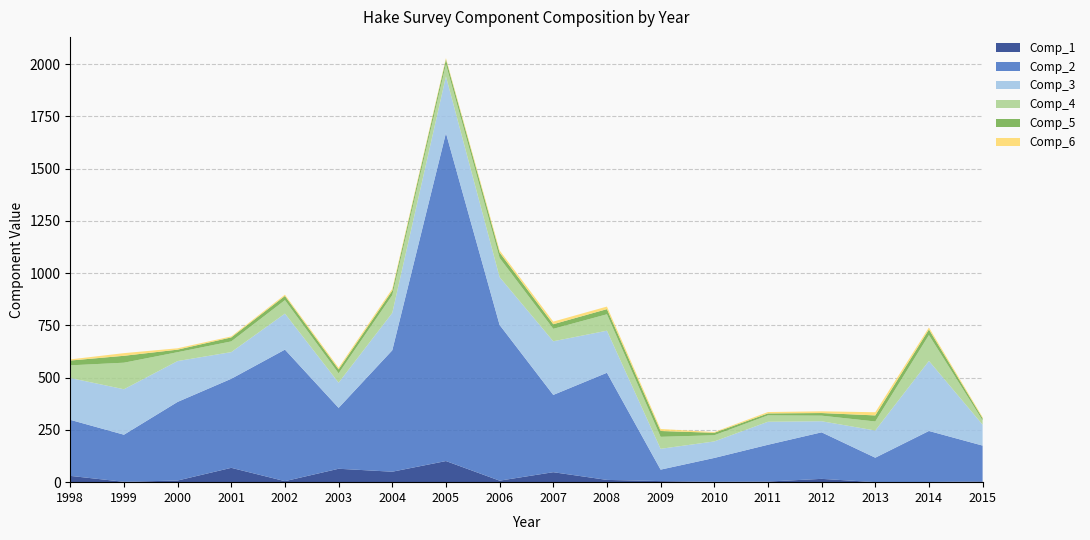

Reading left to right, what are all the values shown in this chart?

Comp_1: 30.1	1.7	7.9	68.6	4.8	64.2	50.0	101.0	7.2	47.7	10.8	5.1	1.6	3.0	15.8	0.1	0.8	3.8
Comp_2: 268.2	225.4	376.1	426.1	629.3	291.3	580.9	1569.3	745.1	369.8	512.6	54.9	114.3	176.0	222.7	116.9	244.2	171.2
Comp_3: 200.2	217.5	195.5	127.6	172.3	120.5	178.8	271.3	228.6	256.6	201.3	99.6	79.0	110.1	53.0	130.1	335.2	100.0
Comp_4: 60.5	127.0	42.5	51.2	64.3	44.7	85.2	58.0	91.7	59.6	78.5	57.3	29.6	30.6	26.7	43.2	123.6	20.6
Comp_5: 23.0	33.1	12.1	19.2	20.1	19.1	21.3	23.1	26.0	22.0	24.6	27.9	11.7	9.3	12.5	29.0	26.8	9.9
Comp_6: 5.5	12.7	6.6	4.7	6.1	7.8	9.0	6.2	10.2	12.5	12.4	9.7	3.5	6.6	8.2	15.2	9.4	5.4